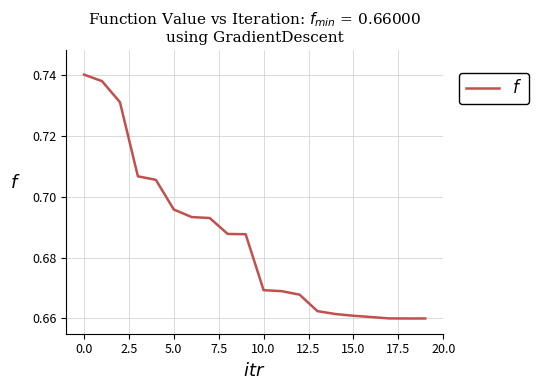

How many lines are shown in the chart?

1